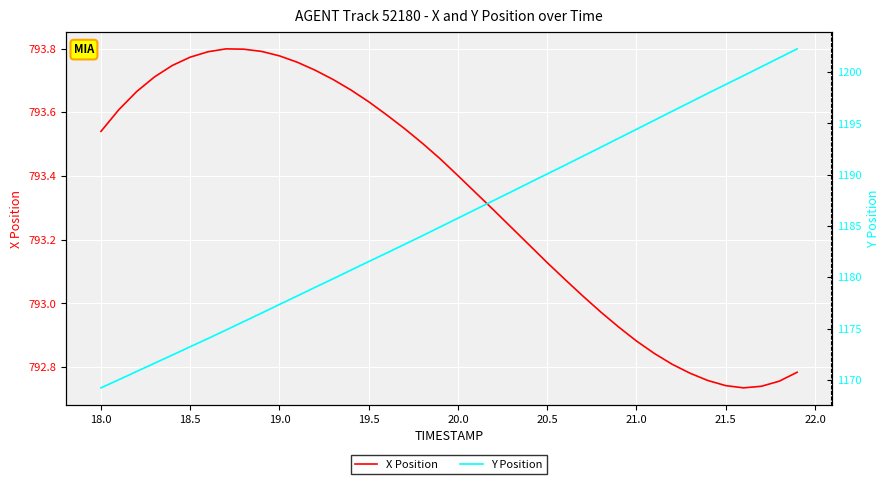

How many interior local valleys does the X Position series have?

1